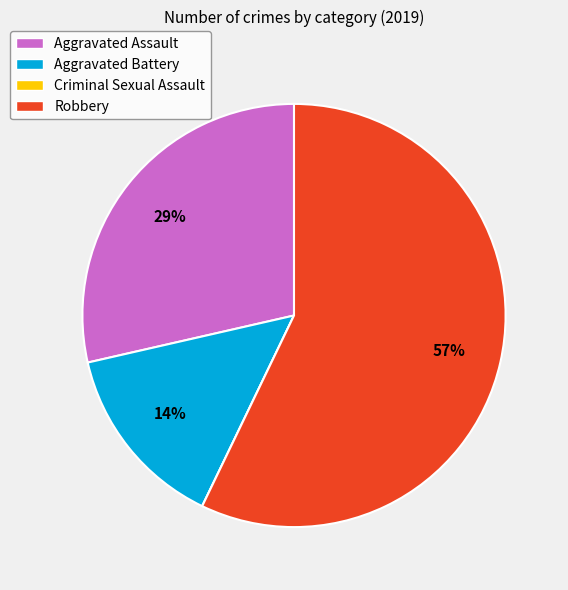

Combined, do Aggravated Battery and Robbery account for over 50%?

Yes